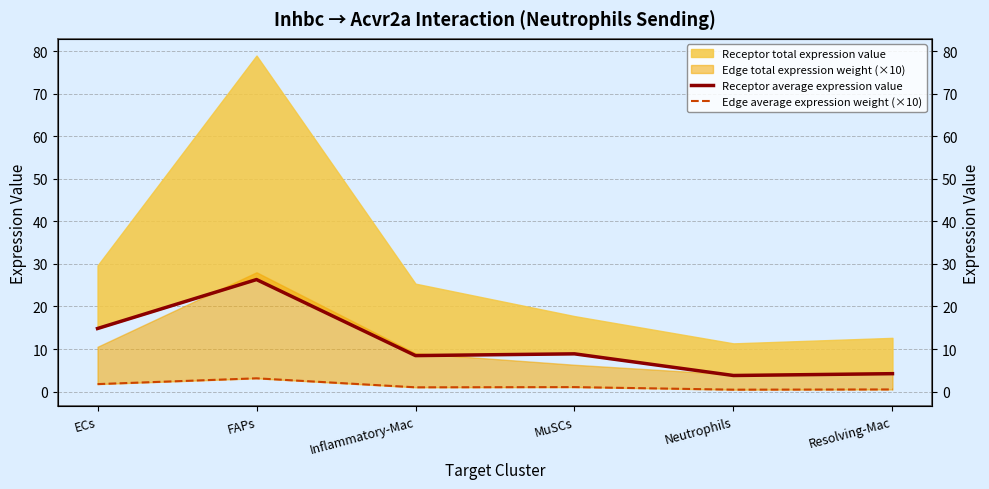

What is the smallest value displayed?

0.4